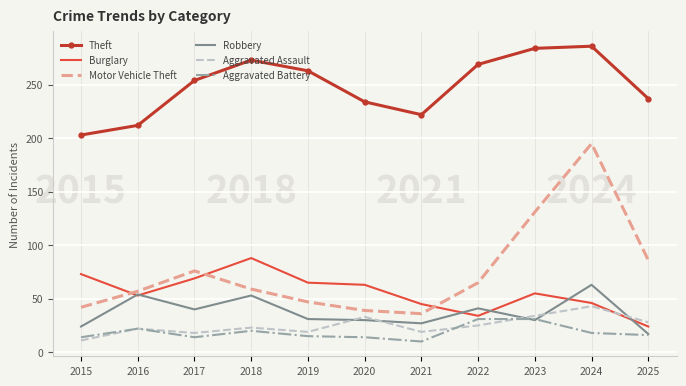

At which category is the sum across all series the highest?

2024